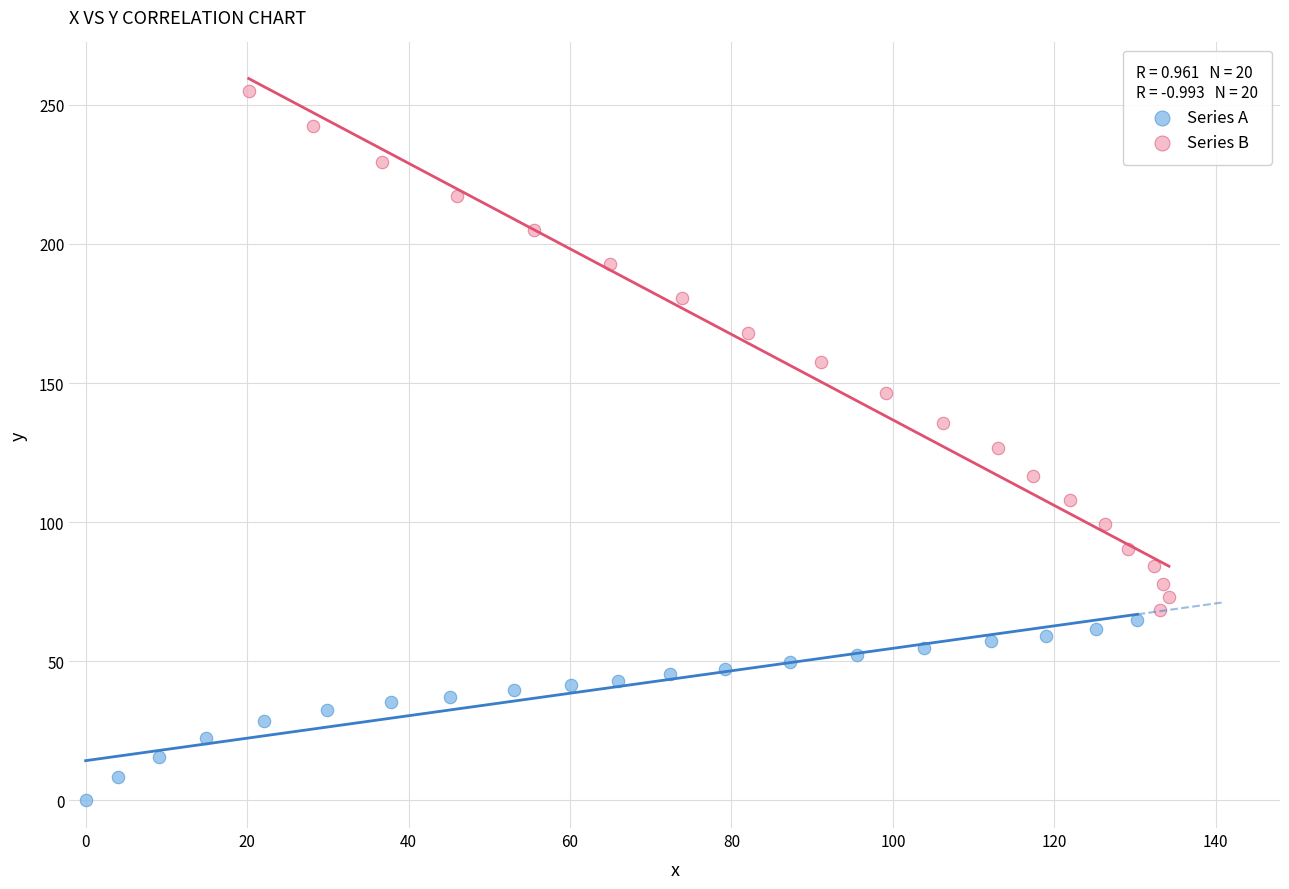

Which series reaches the minimum Y coordinate?

Series A